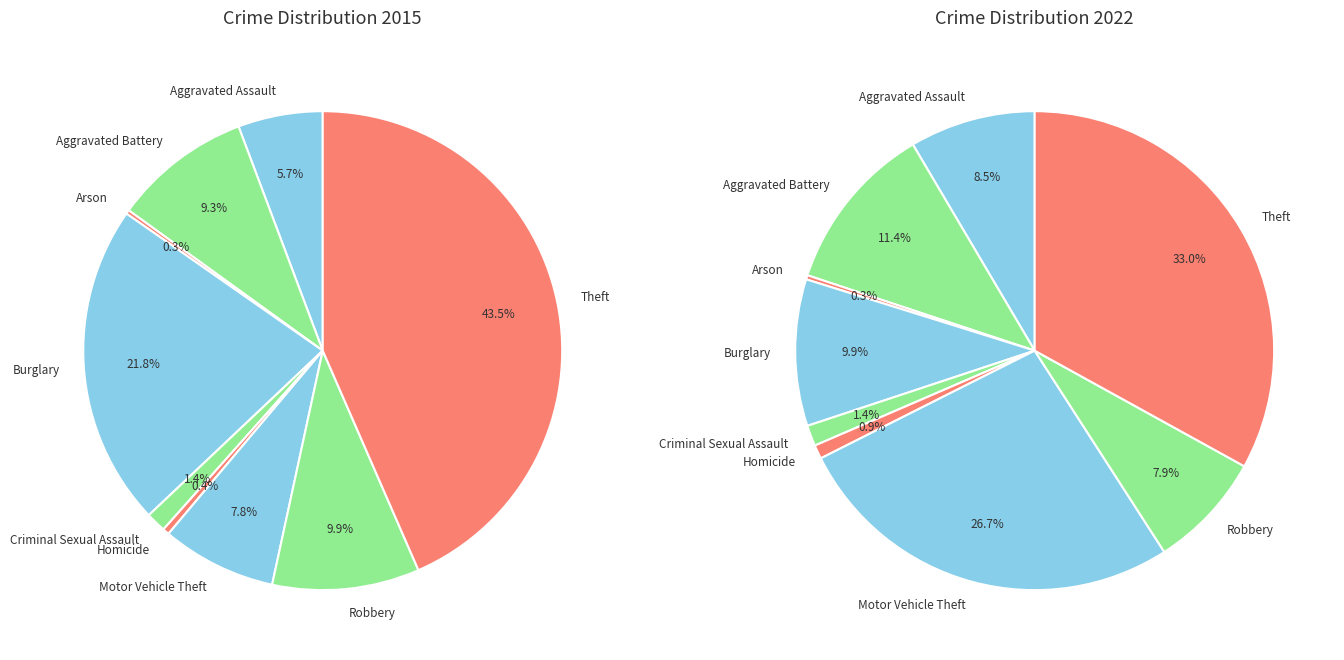

What is the smallest slice in the pie chart?

Arson